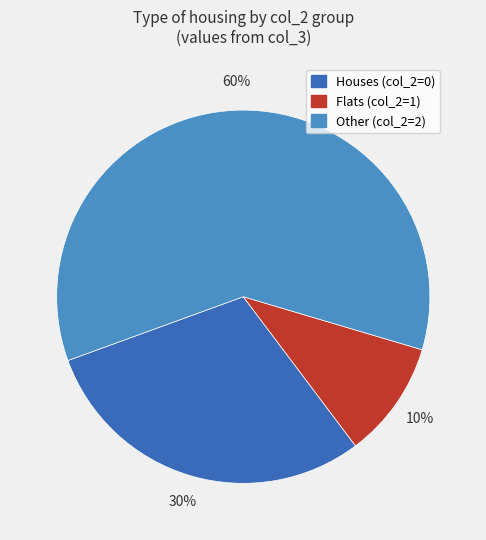

To the nearest percent, what is the average slice percentage?

33%